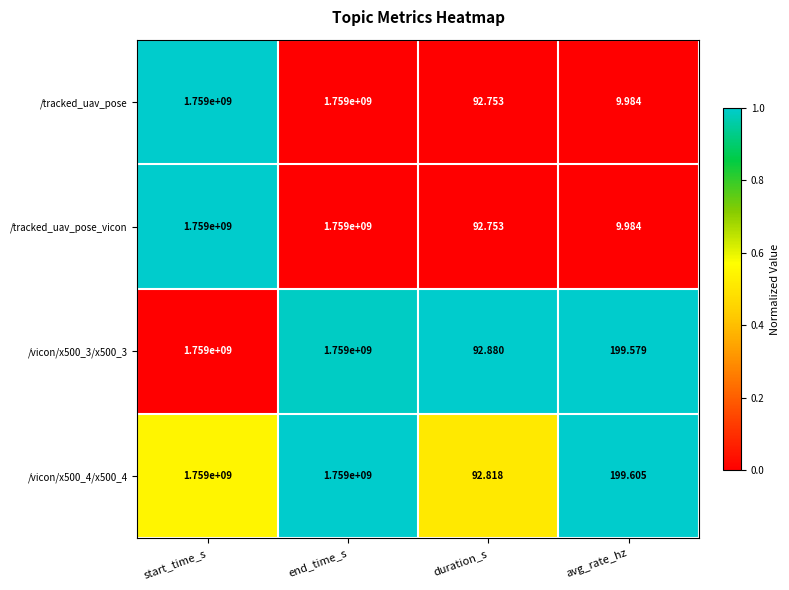

Where is /tracked_uav_pose_vicon nearest to the value 879500004?

duration_s